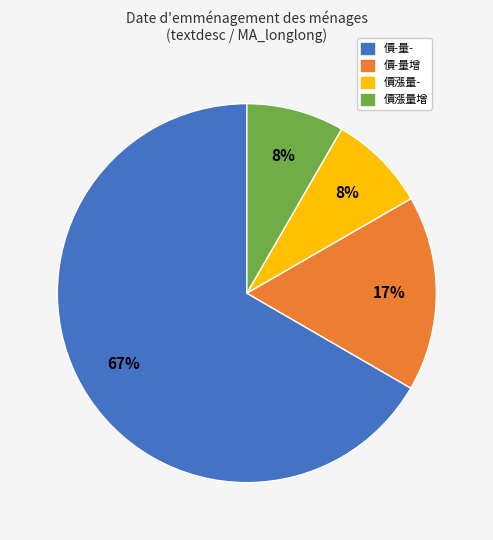

Count the number of slices in the pie.

4